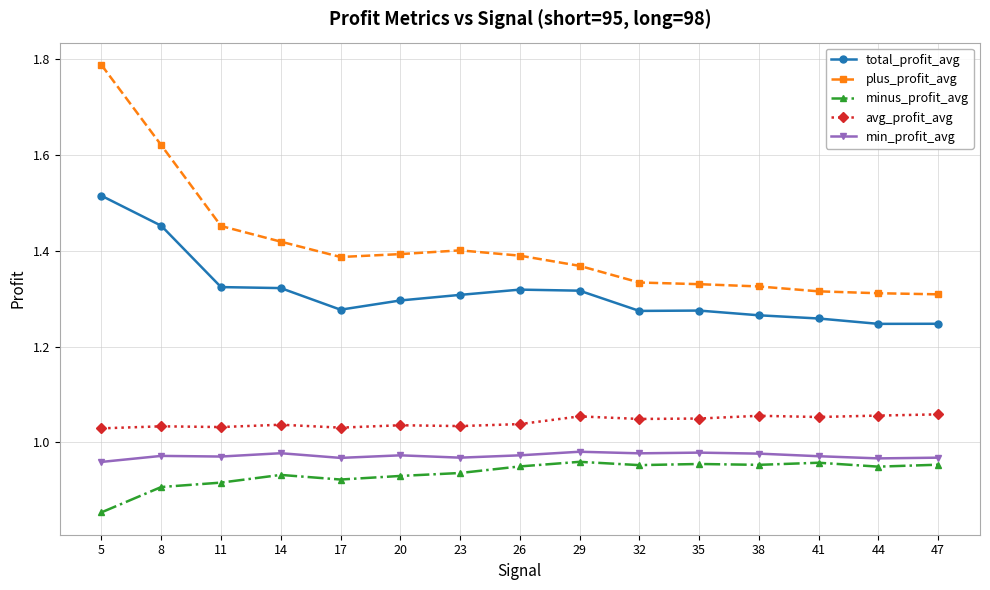

True or false: total_profit_avg and minus_profit_avg intersect in this chart.

False